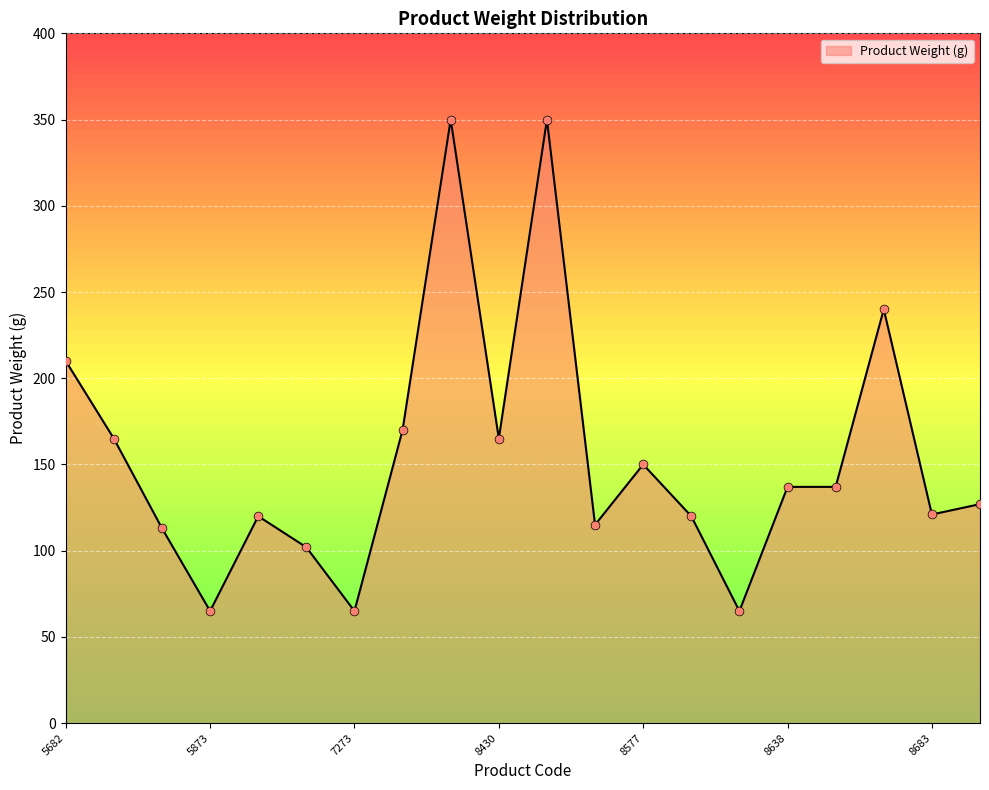

What is the smallest value displayed?

65